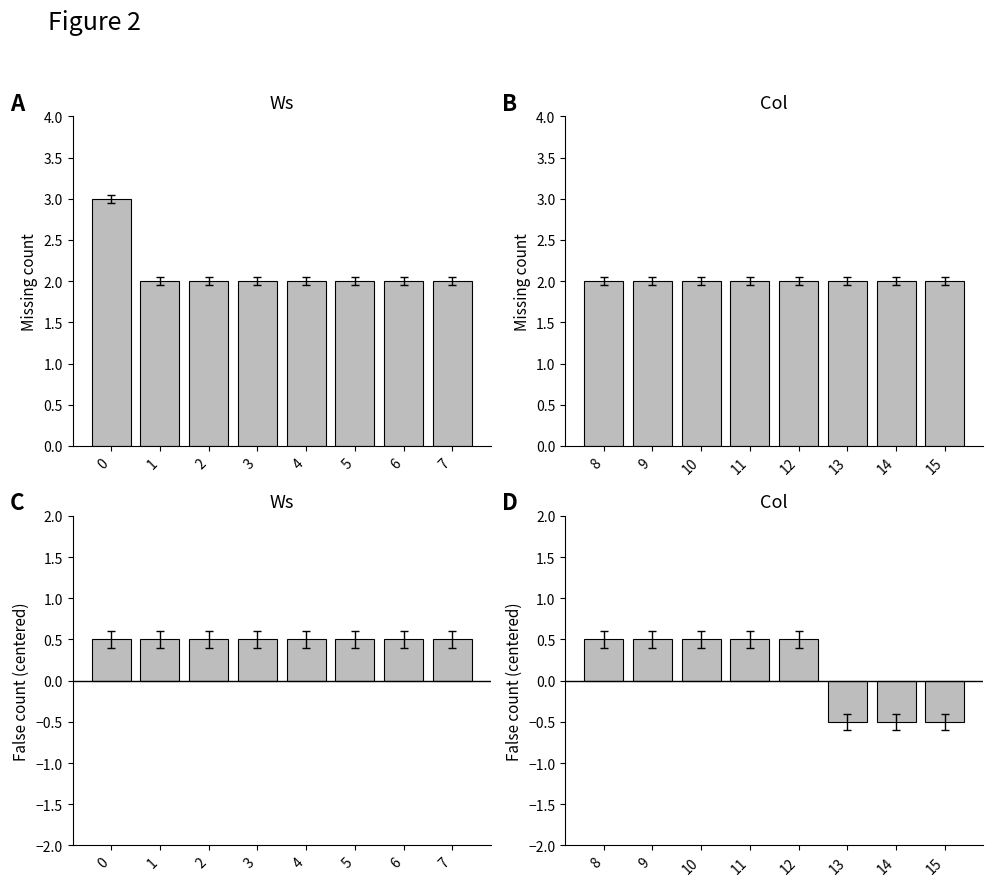

At 12, list the series in order from largest to smallest.

Missing, False